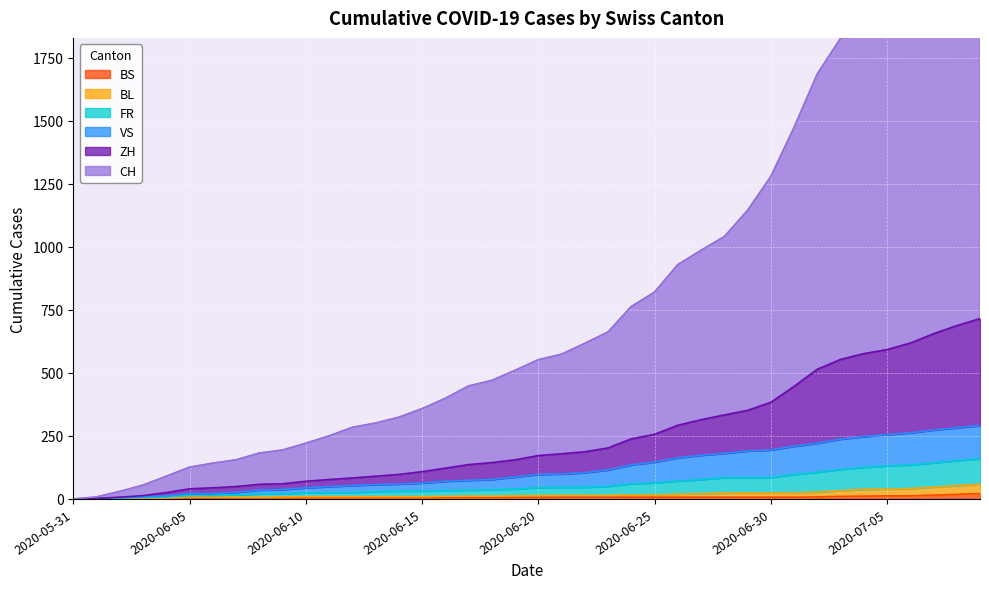

At which label is BL closest to 29?

2020-07-02